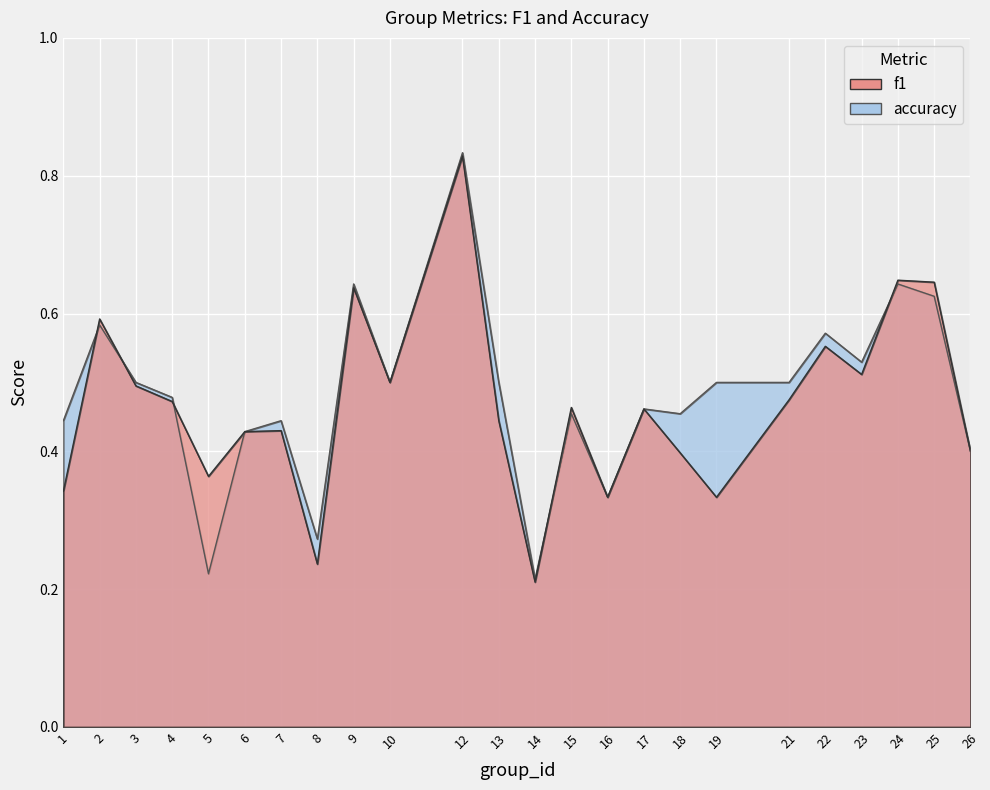

What is the value of the f1 point at the 3rd from the left?

0.5